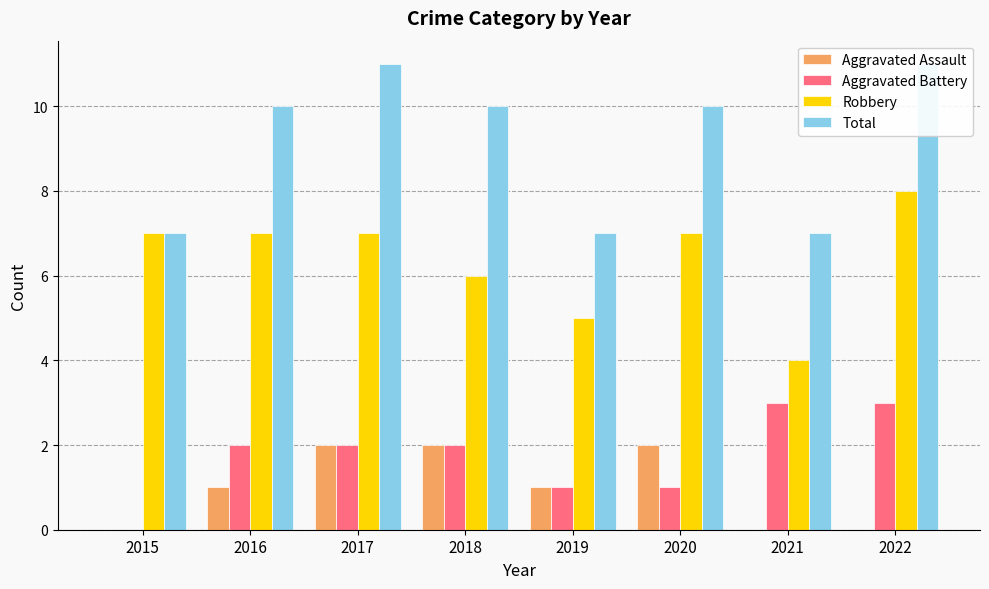

What is the value of the Robbery bar at the 6th from the left?

7